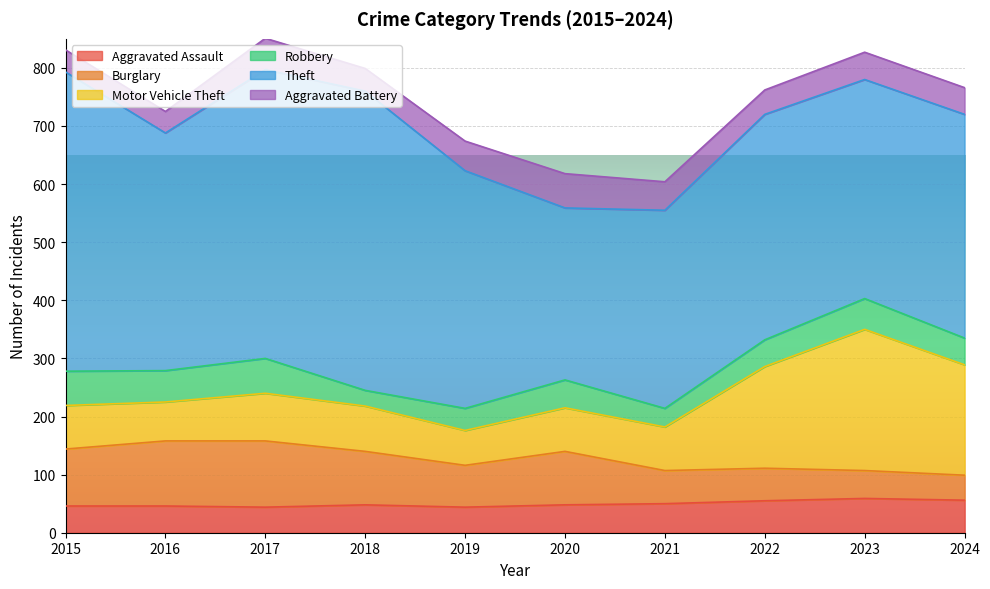

What is the difference between the maximum and second lowest values in the Aggravated Assault series?

15